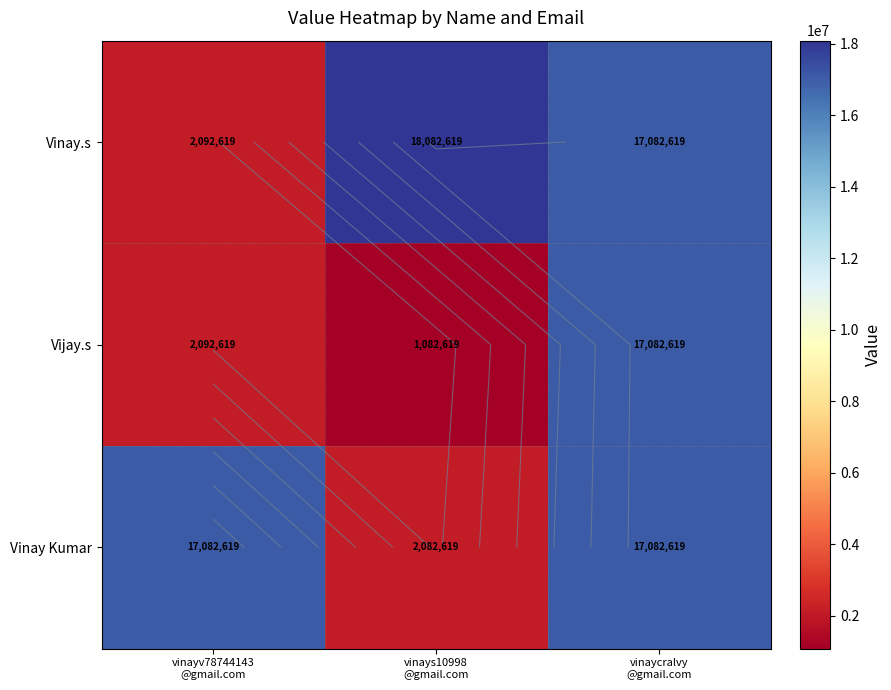

At which label does Vinay.s first exceed 17082619?

vinays10998 @gmail.com